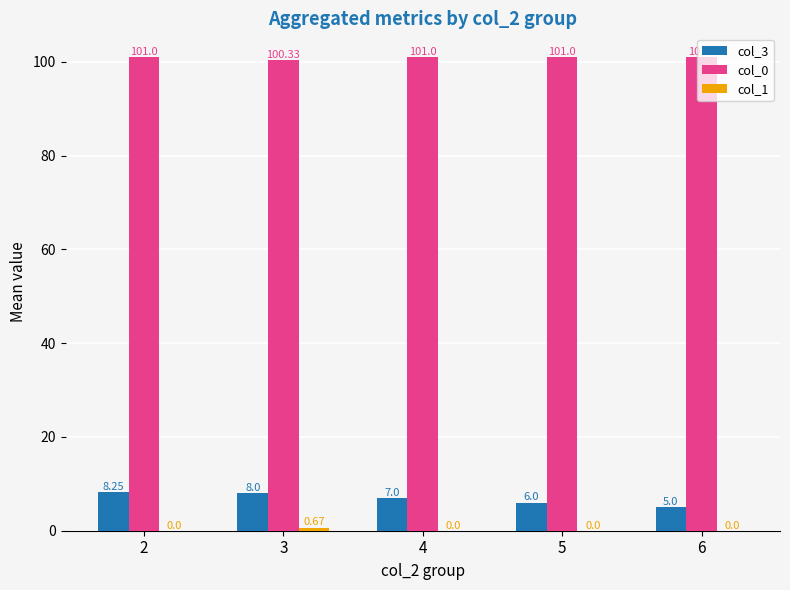

What is the sum of the col_0 values at 6 and 3?

201.3